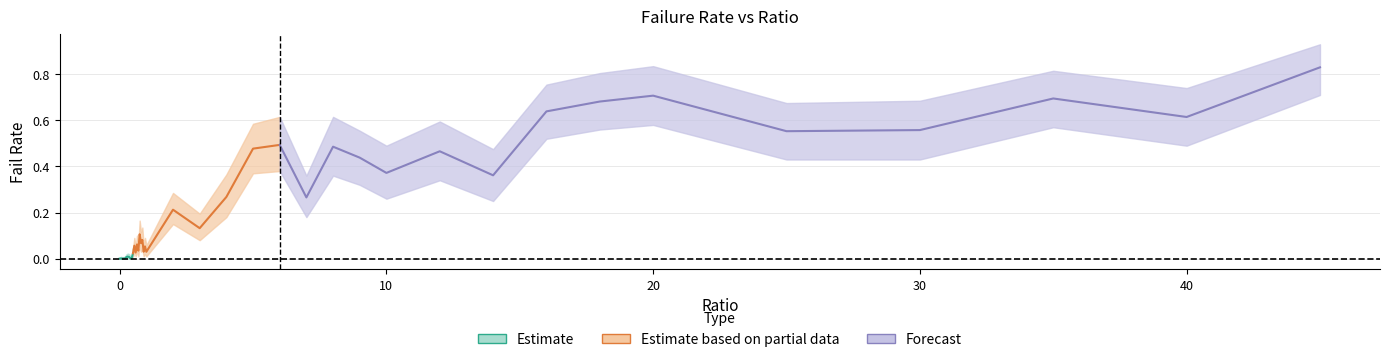

Reading right to left, transcribe all the data shown in this chart.

failRate: 0.8	0.6	0.7	0.6	0.6	0.7	0.7	0.6	0.4	0.5	0.4	0.4	0.5	0.3	0.5	0.5	0.3	0.1	0.2	0.0	0.1	0.0	0.1	0.1	0.1	0.0	0.1	0.0	0.1	0.0	0.0	0.0	0.0	0.0	0.0	0.0	0.0	0.0	0.0	0.0
failRate_low: 0.7	0.5	0.6	0.4	0.4	0.6	0.6	0.5	0.2	0.3	0.3	0.3	0.4	0.2	0.4	0.4	0.2	0.1	0.1	0.0	0.0	0.0	0.0	0.0	0.1	0.0	0.0	0.0	0.0	0.0	0.0	0.0	0.0	0.0	0.0	0.0	0.0	0.0	0.0	0.0
failRate_high: 0.9	0.7	0.8	0.7	0.7	0.8	0.8	0.8	0.5	0.6	0.5	0.6	0.6	0.4	0.6	0.6	0.4	0.2	0.3	0.1	0.1	0.1	0.1	0.1	0.2	0.1	0.1	0.1	0.1	0.0	0.0	0.0	0.0	0.0	0.0	0.0	0.0	0.0	0.0	0.0